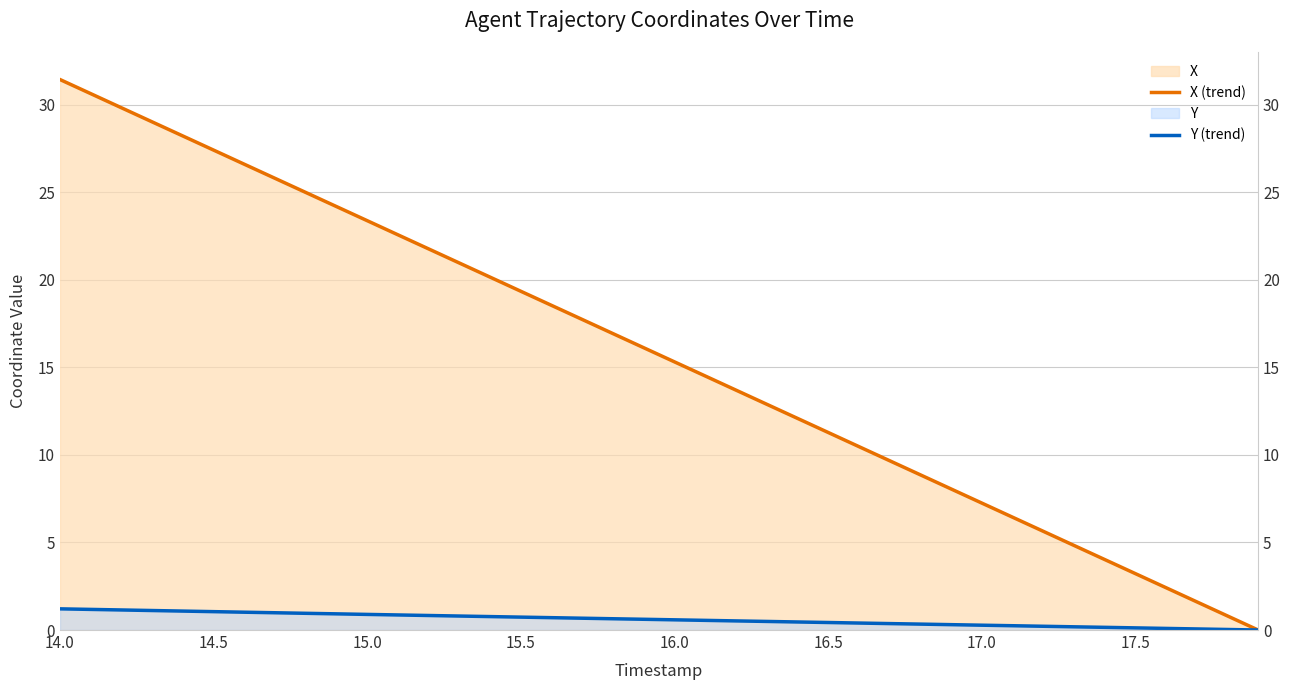

How many lines are shown in the chart?

2